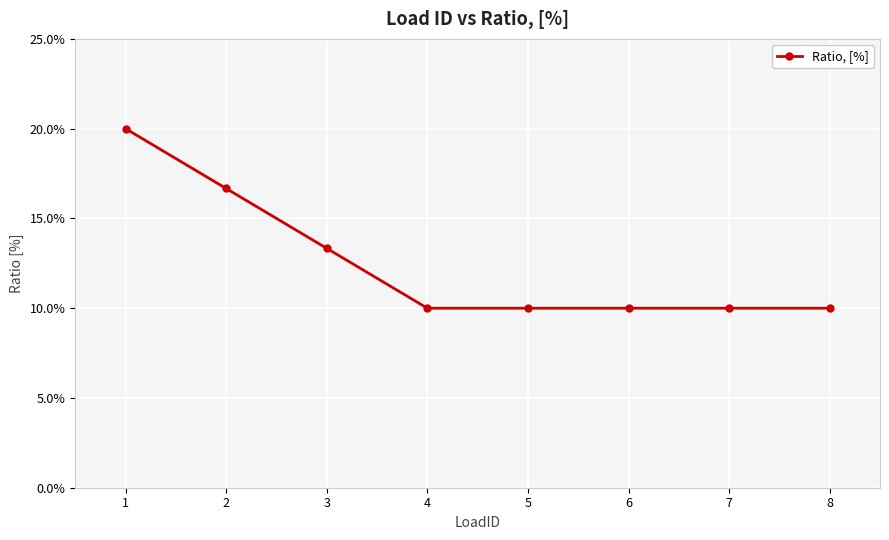

What value does the data have at 8?

0.1